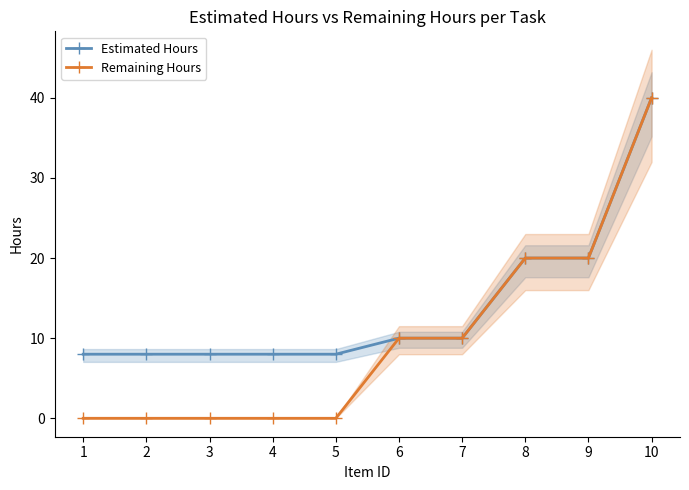

The Estimated Hours series shows 8 at 3. True or false?

True